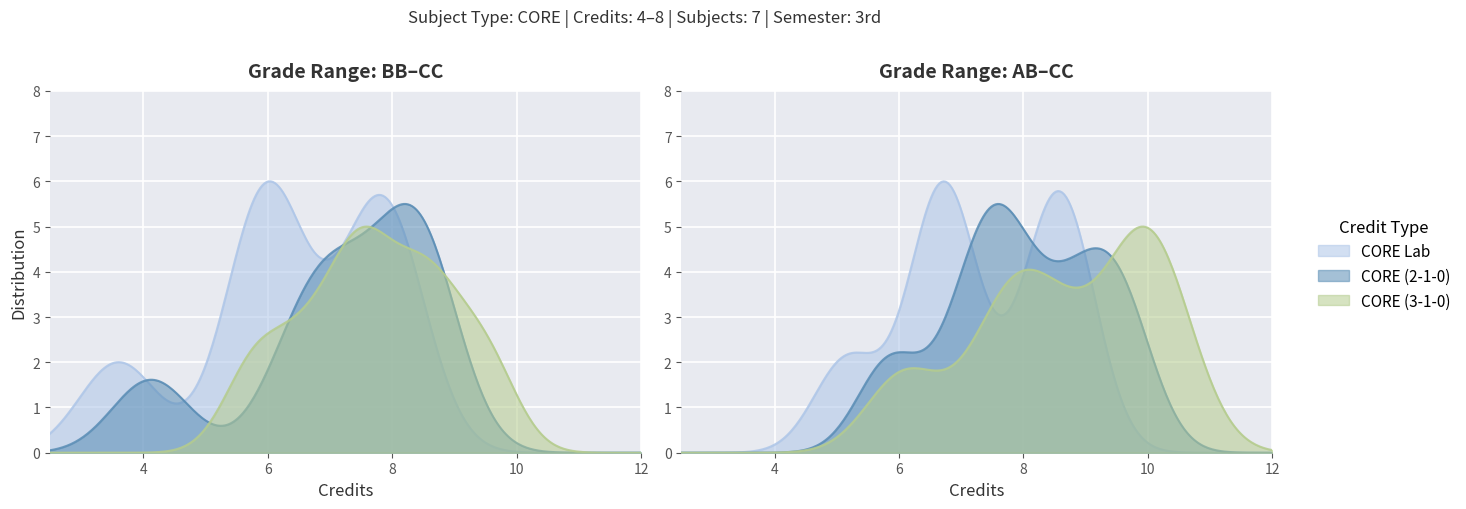

What is the difference between the maximum and minimum values?

4